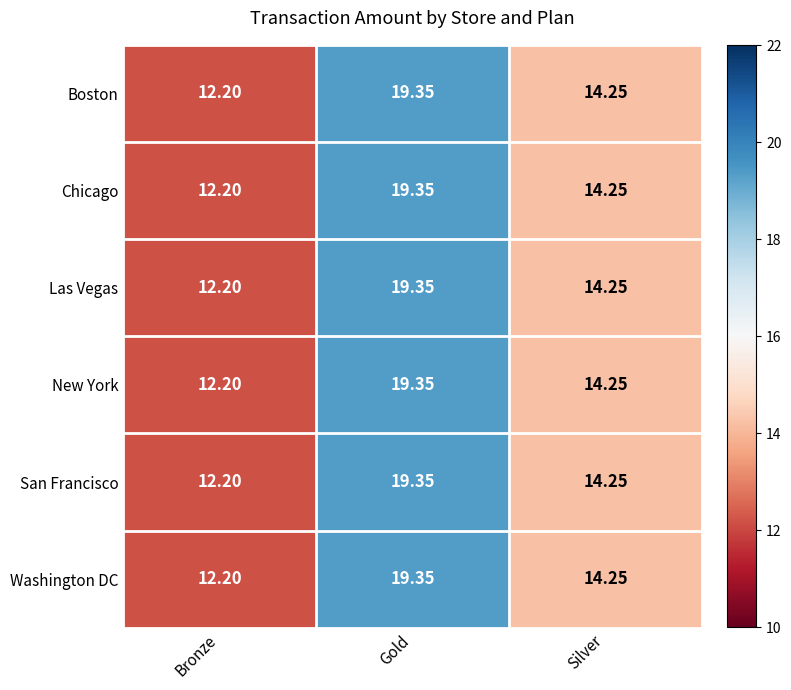

Rank the categories by Chicago value from lowest to highest.

Bronze, Silver, Gold